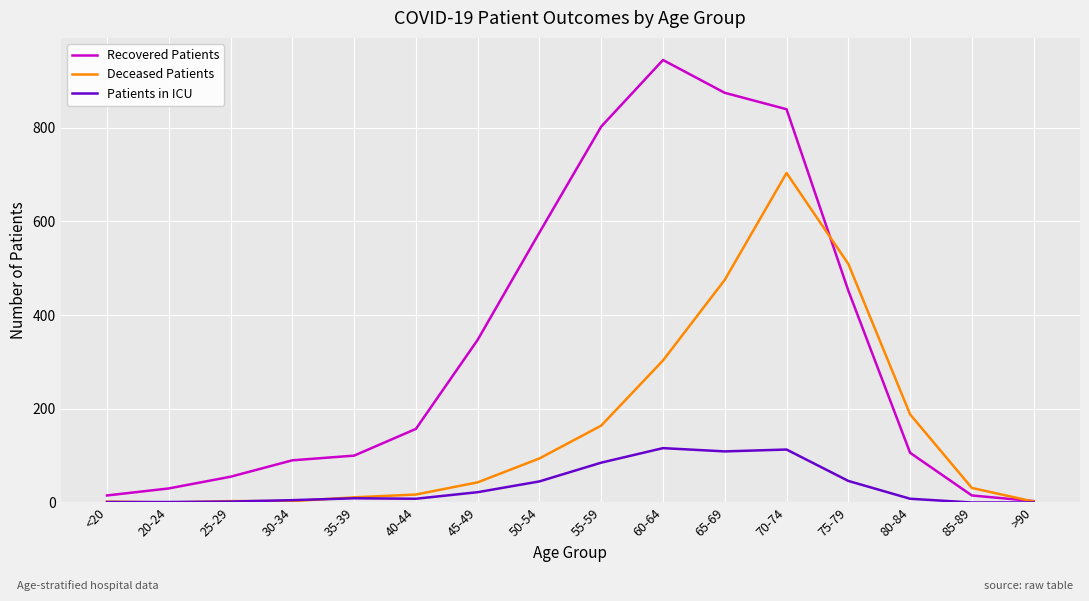

Which series has the widest spread of values?

Recovered Patients